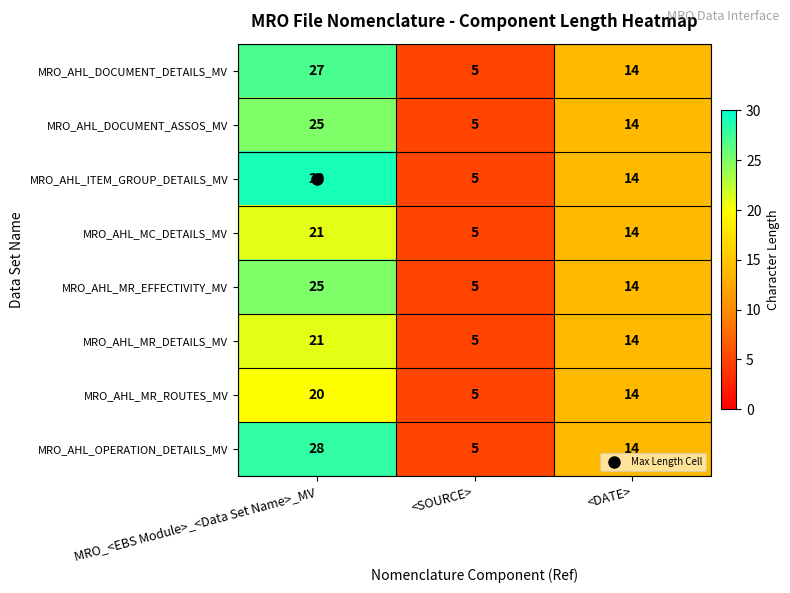

Rank the categories by MRO_AHL_MC_DETAILS_MV value from highest to lowest.

MRO_<EBS Module>_<Data Set Name>_MV, <DATE>, <SOURCE>